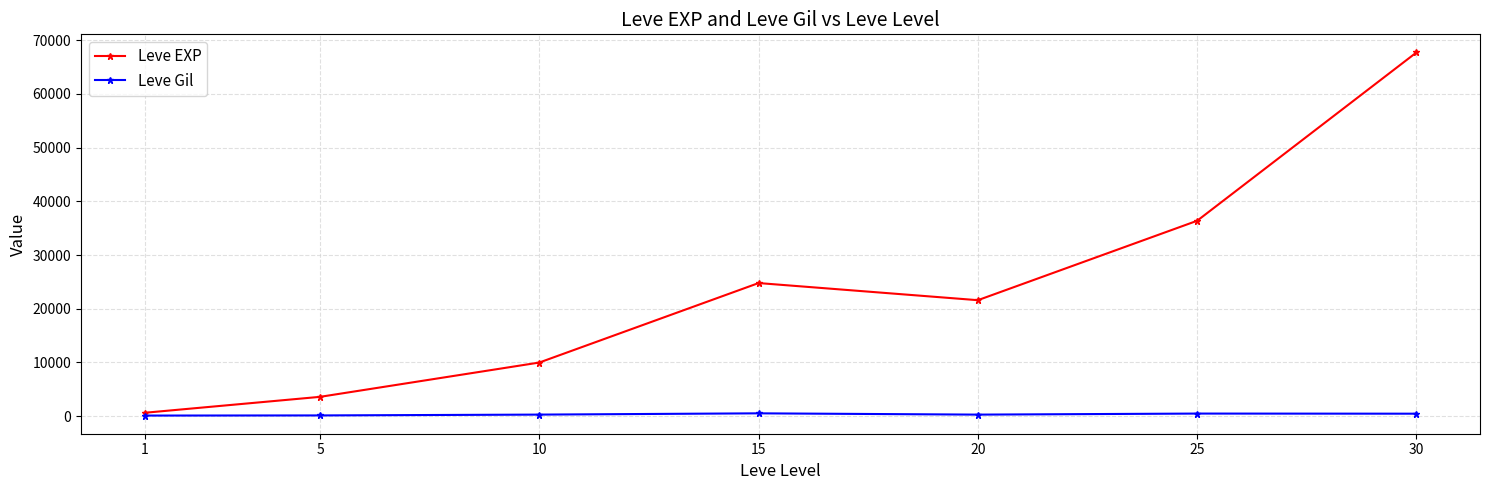

What is the average value of the Leve Gil series?

330